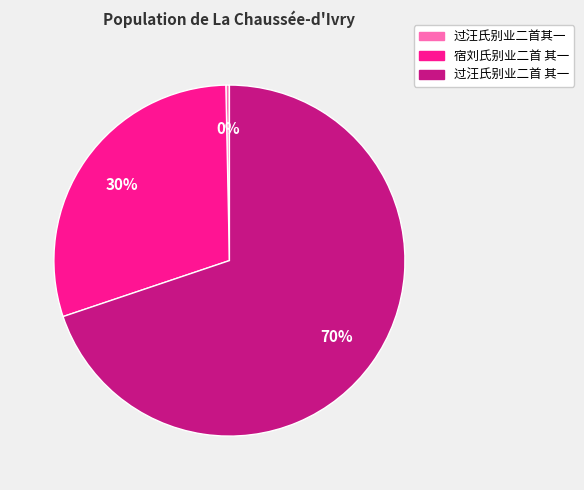

How many slices are in this pie chart?

3